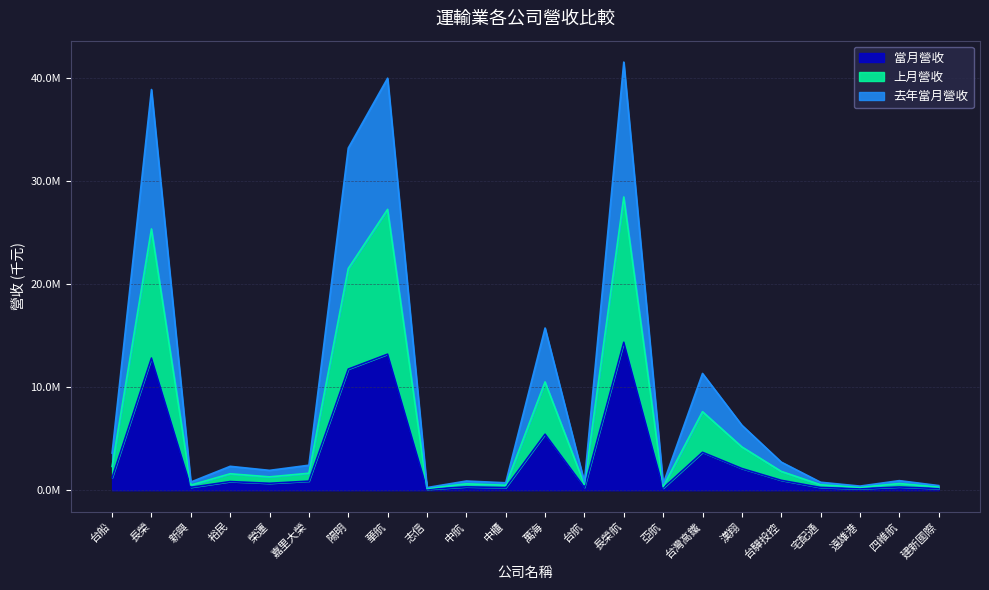

What is the difference between the second highest and minimum values in the 當月營收 series?

13126780